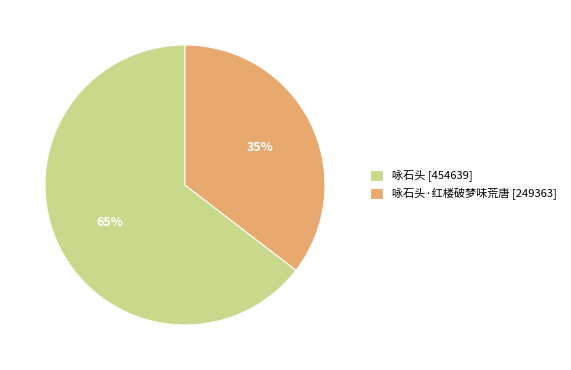

Is the sum of 咏石头·红楼破梦味荒唐 [249363] and 咏石头 [454639] greater than half?

Yes